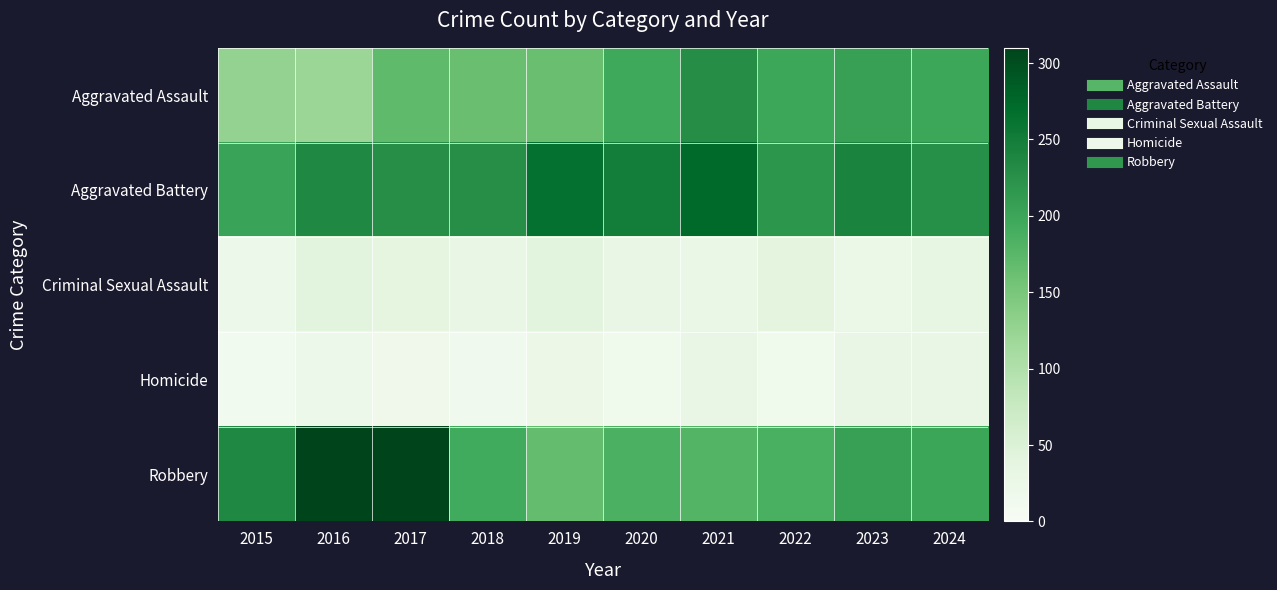

Reading left to right, what are all the values shown in this chart?

Aggravated Assault: 2015=128	2016=121	2017=170	2018=163	2019=163	2020=197	2021=230	2022=199	2023=207	2024=199
Aggravated Battery: 2015=203	2016=235	2017=228	2018=228	2019=264	2020=249	2021=273	2022=219	2023=241	2024=226
Criminal Sexual Assault: 2015=22	2016=40	2017=38	2018=30	2019=41	2020=30	2021=27	2022=39	2023=25	2024=33
Homicide: 2015=12	2016=23	2017=18	2018=15	2019=24	2020=16	2021=30	2022=16	2023=28	2024=29
Robbery: 2015=235	2016=310	2017=309	2018=193	2019=167	2020=186	2021=179	2022=187	2023=206	2024=200